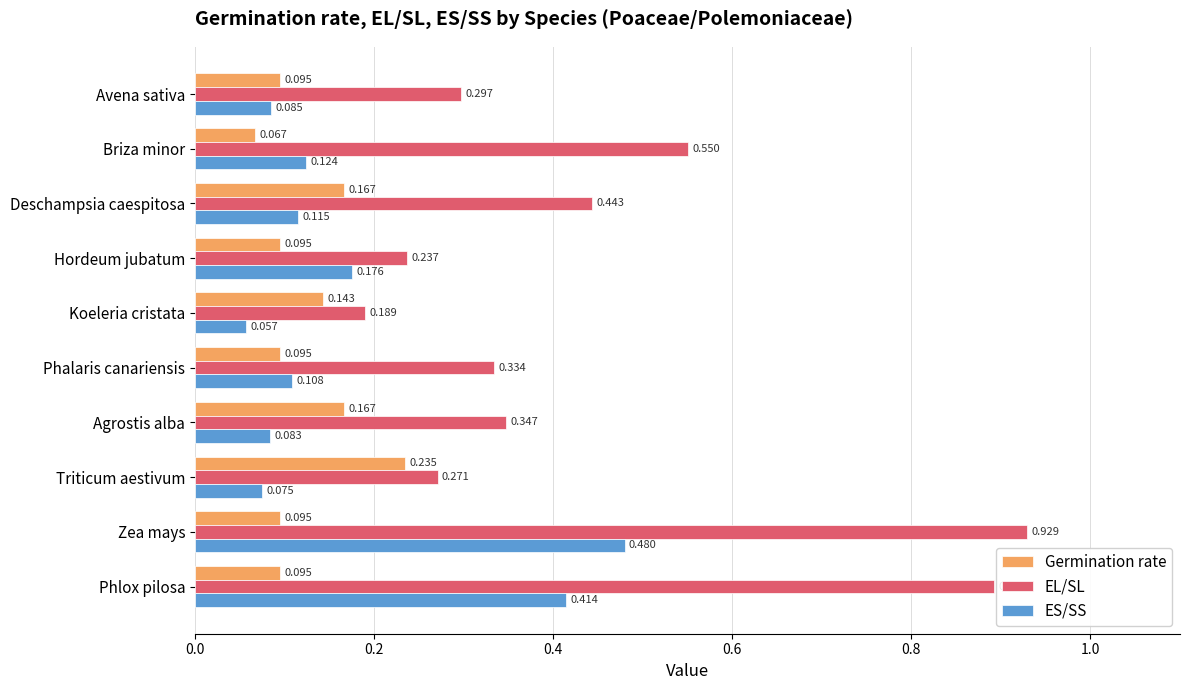

At which category is the sum across all series the highest?

Zea mays